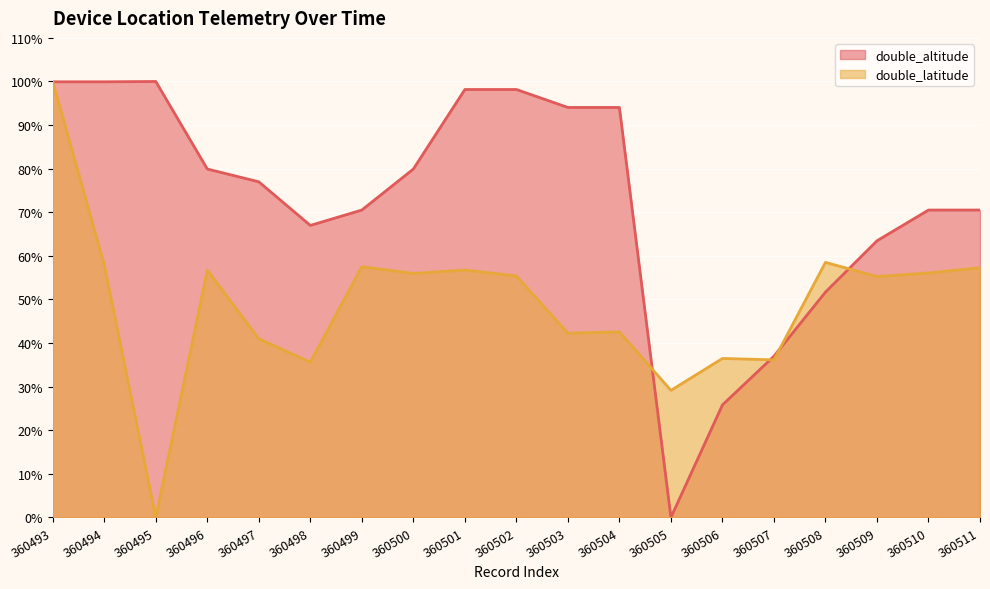

What is the average value of the double_altitude series?

72.5